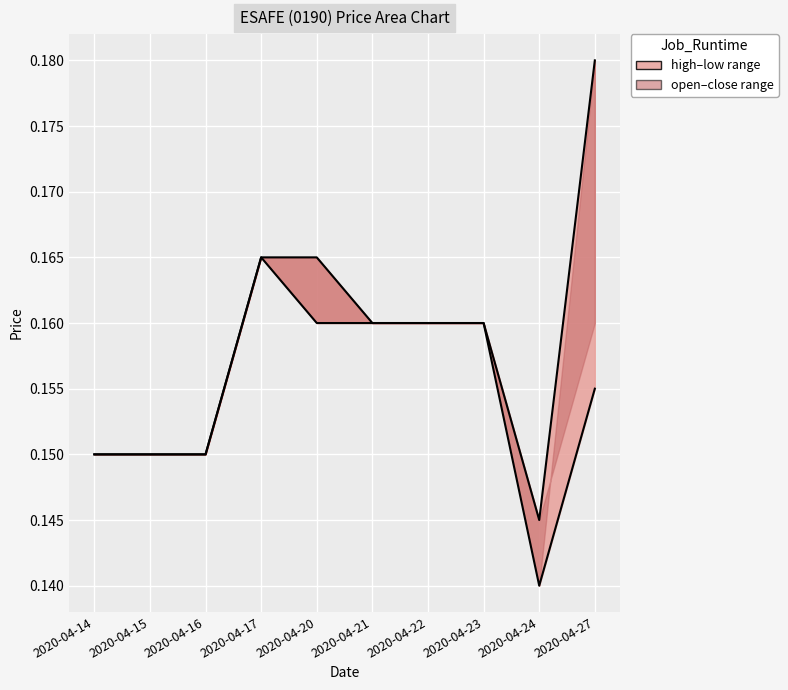

In high_line, how many points are lower than both neighbors (excluding endpoints)?

1